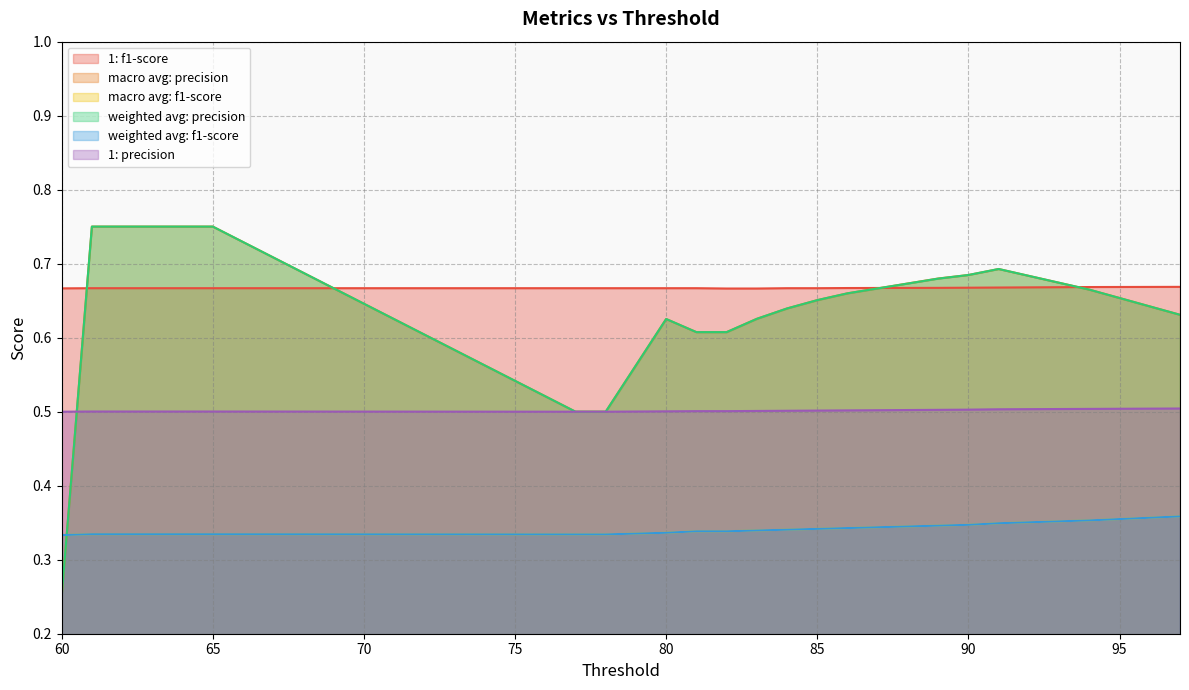

At which category is the sum across all series the highest?

61